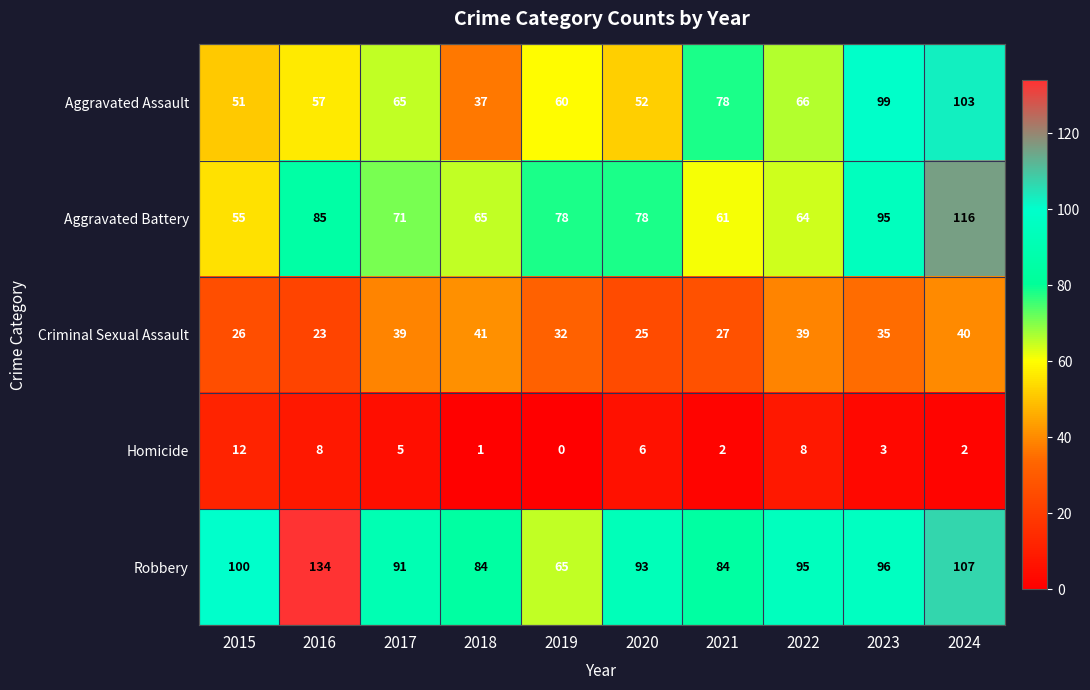

Which series changed the most between 2015 and 2022?

Aggravated Assault